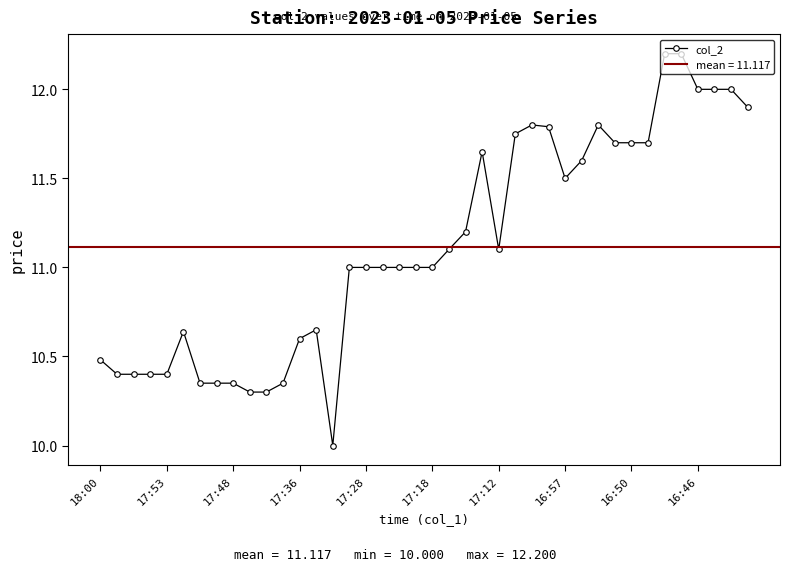

How many data points are less than 11?

15